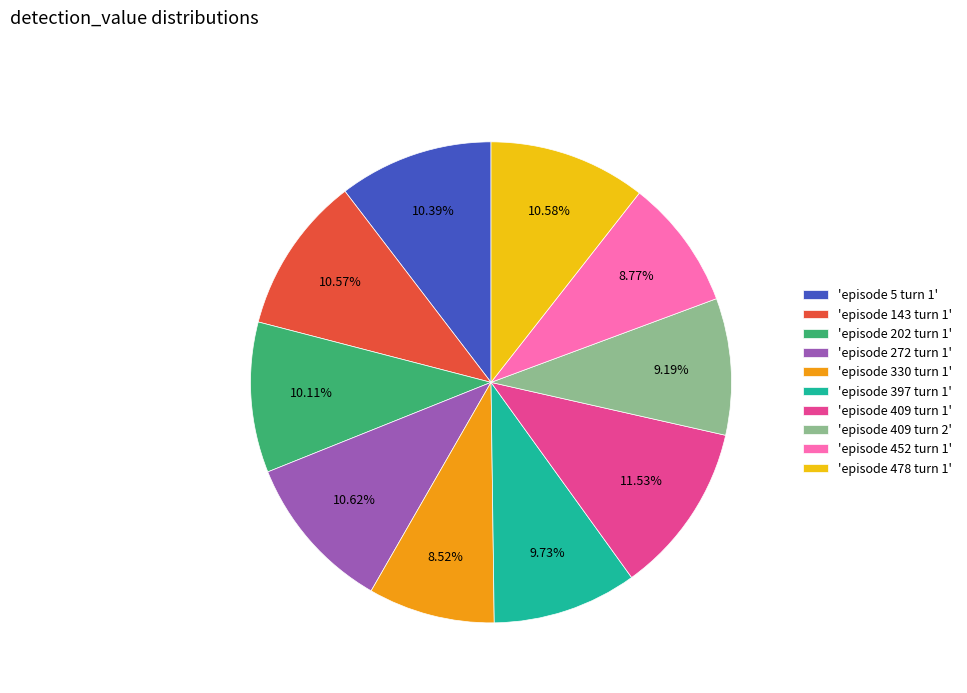

Combined, do 'episode 409 turn 2' and 'episode 409 turn 1' account for over 50%?

No